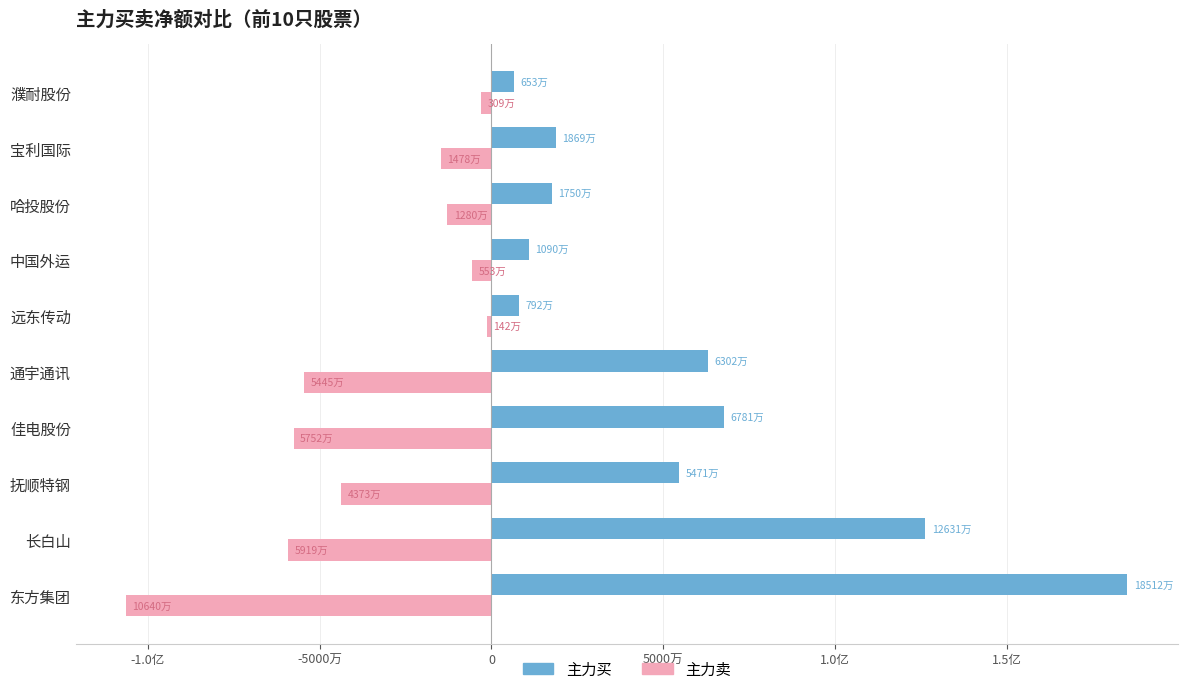

At how many categories does at least one series exceed 83112846?

2